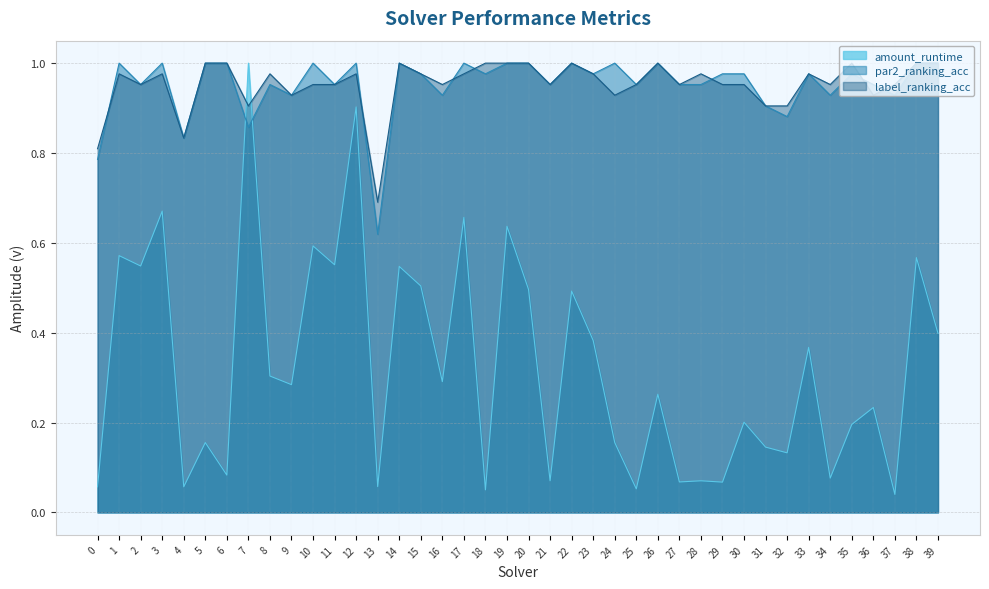

What is the highest value of the amount_runtime series?

1.0